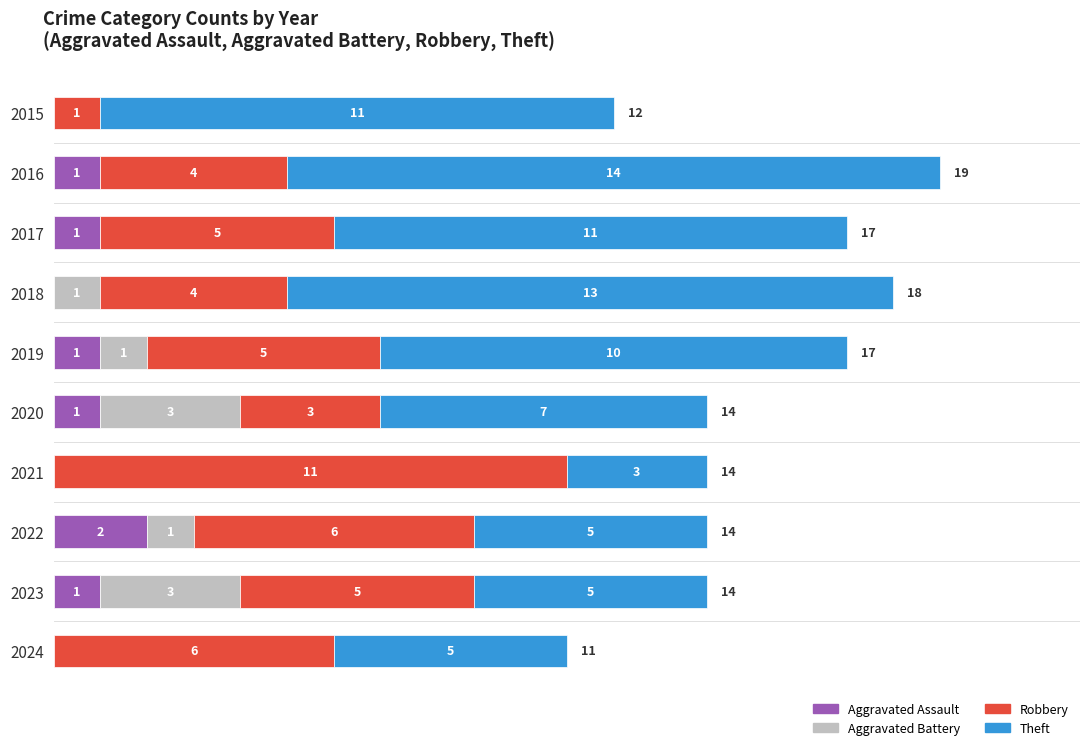

Which category has the highest value in the Aggravated Assault series?

2022